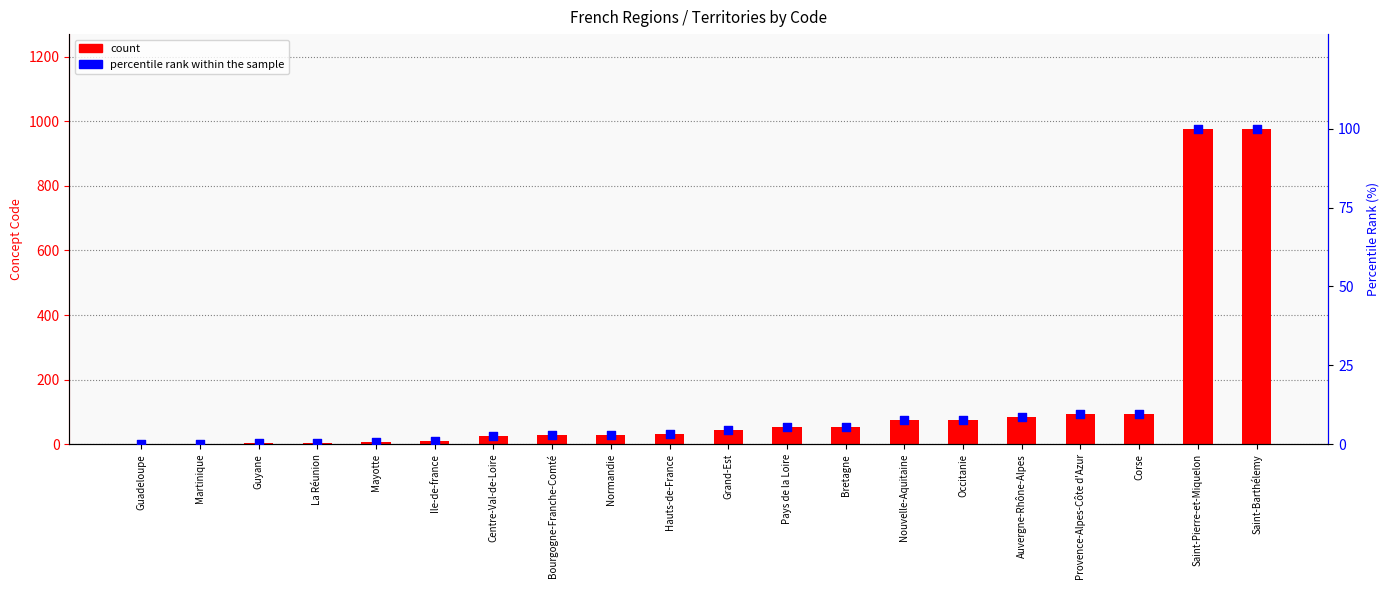

What is the total value across all series at Hauts-de-France?

35.3